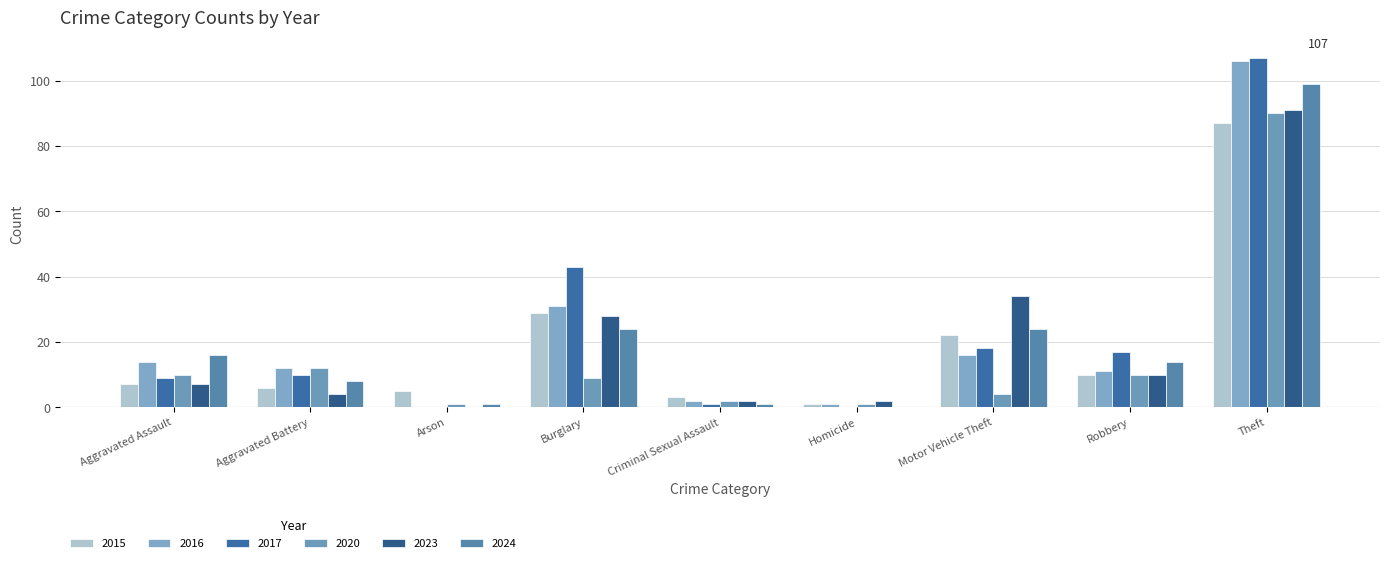

How many data points does each series have?

9